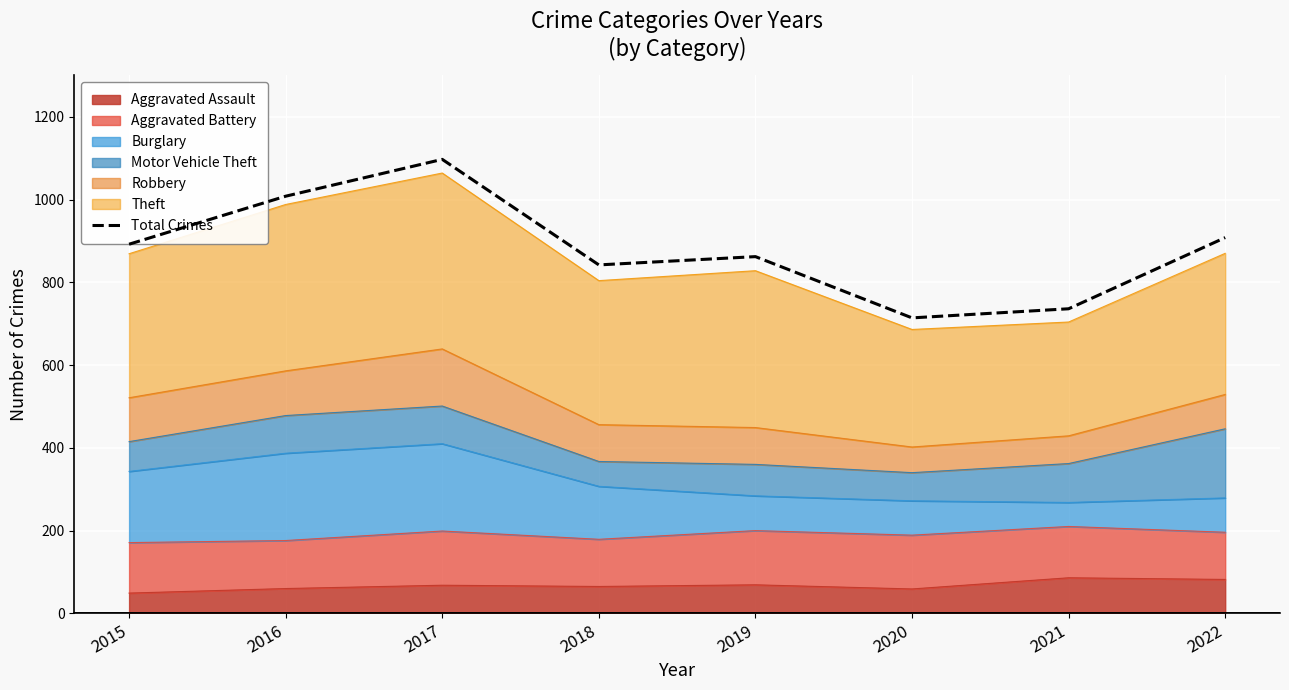

List the labels in order of value, smallest first.

2020, 2021, 2018, 2019, 2015, 2022, 2016, 2017